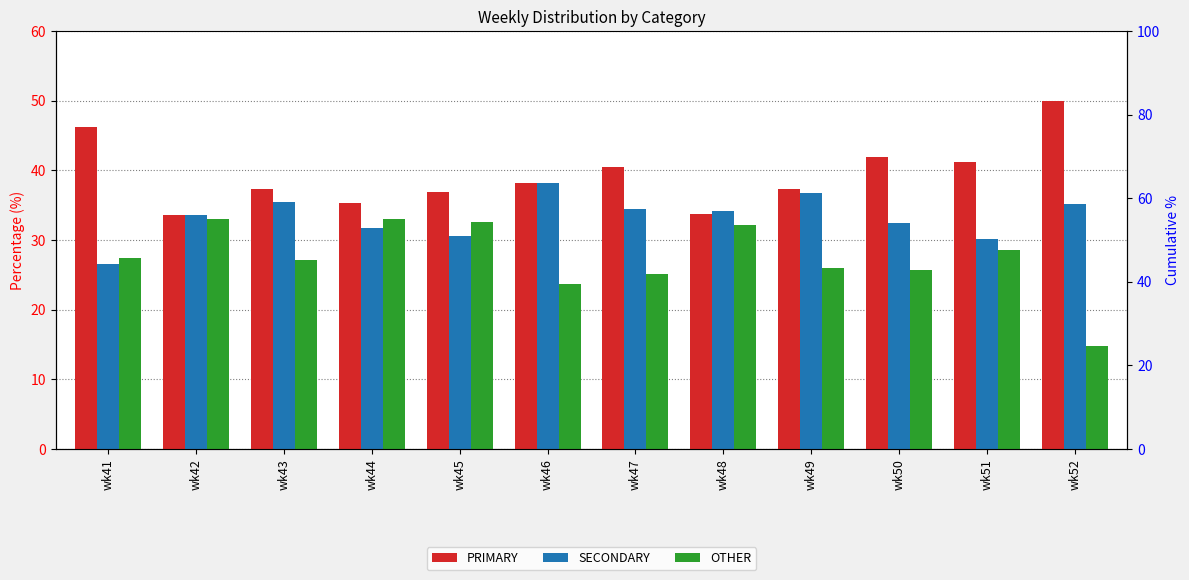

True or false: SECONDARY has a value of 35.2 at wk52.

True